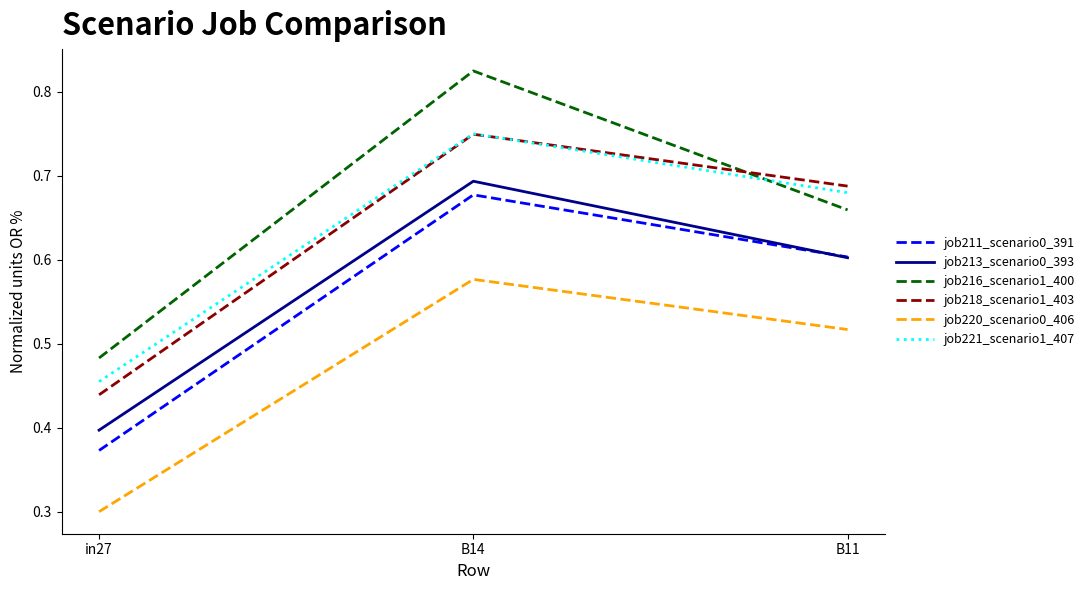

Where is job220_scenario0_406 nearest to the value 0?

in27